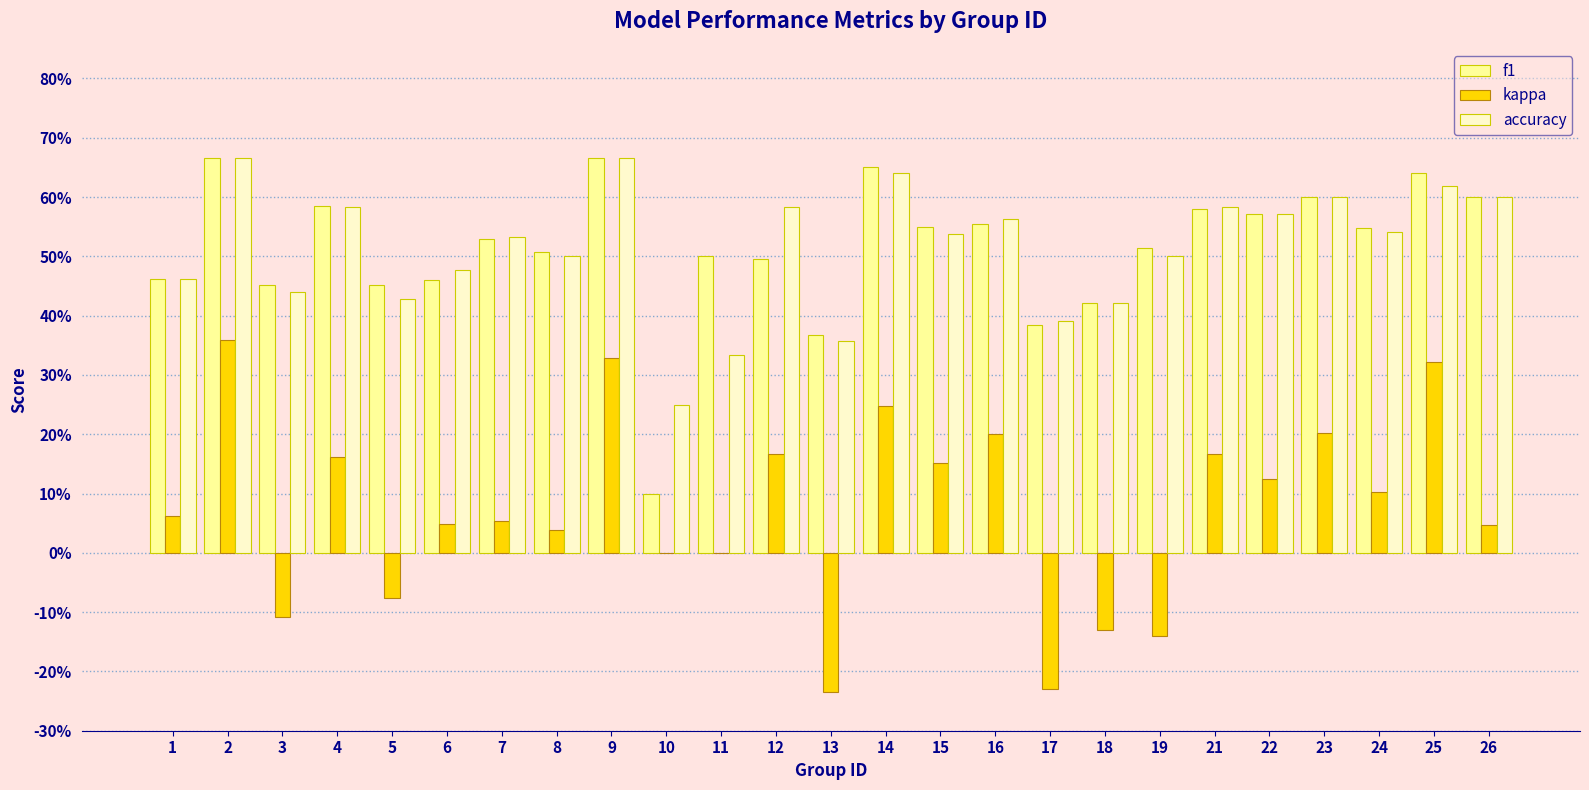

How many f1 values are between 0 and 1?

25